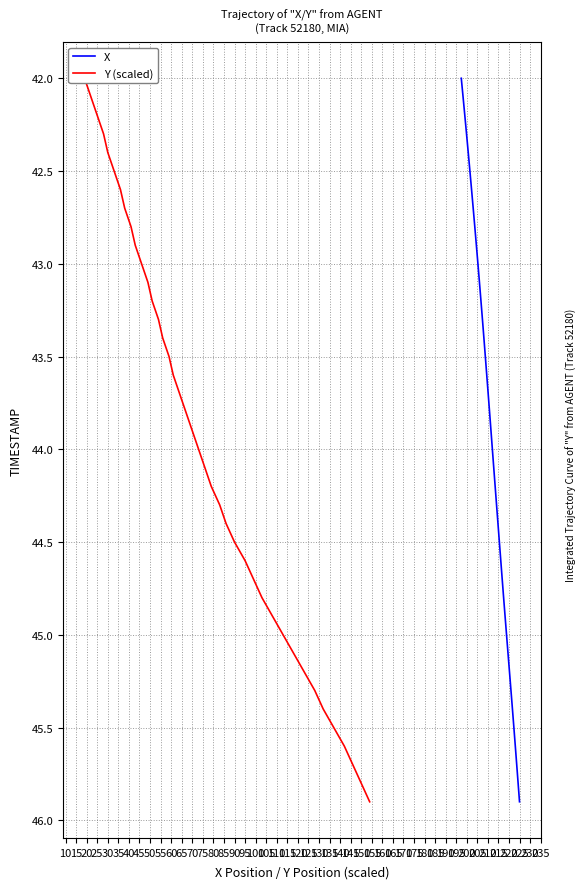

True or false: Y (scaled) and X intersect in this chart.

False